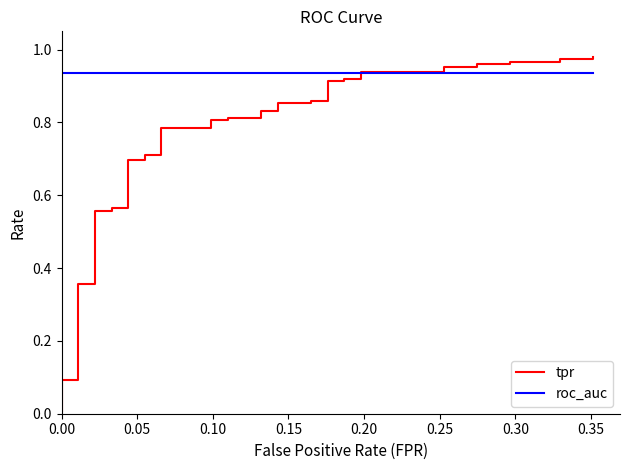

Reading left to right, transcribe all the data shown in this chart.

tpr: 0.0	0.1	0.1	0.4	0.4	0.6	0.6	0.6	0.6	0.7	0.7	0.7	0.7	0.8	0.8	0.8	0.8	0.8	0.8	0.8	0.8	0.9	0.9	0.9	0.9	0.9	0.9	0.9	0.9	0.9	0.9	1.0	1.0	1.0	1.0	1.0	1.0	1.0	1.0	1.0
roc_auc: 0.9	0.9	0.9	0.9	0.9	0.9	0.9	0.9	0.9	0.9	0.9	0.9	0.9	0.9	0.9	0.9	0.9	0.9	0.9	0.9	0.9	0.9	0.9	0.9	0.9	0.9	0.9	0.9	0.9	0.9	0.9	0.9	0.9	0.9	0.9	0.9	0.9	0.9	0.9	0.9